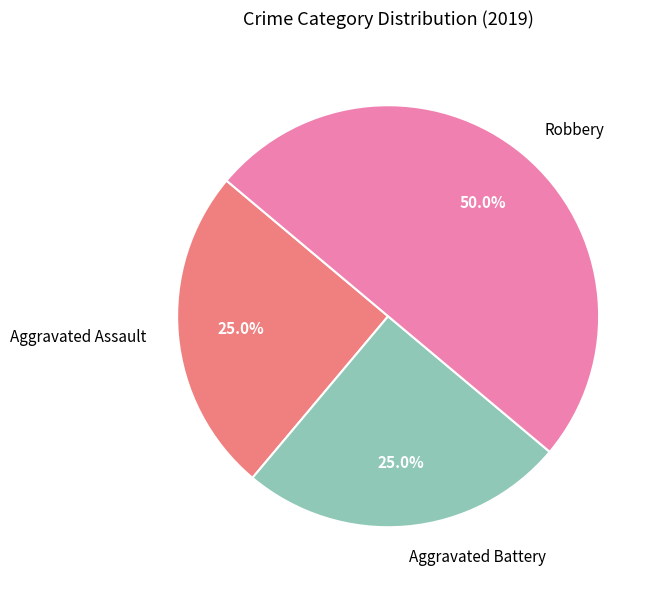

Is it true that Robbery is 50% of the pie?

True